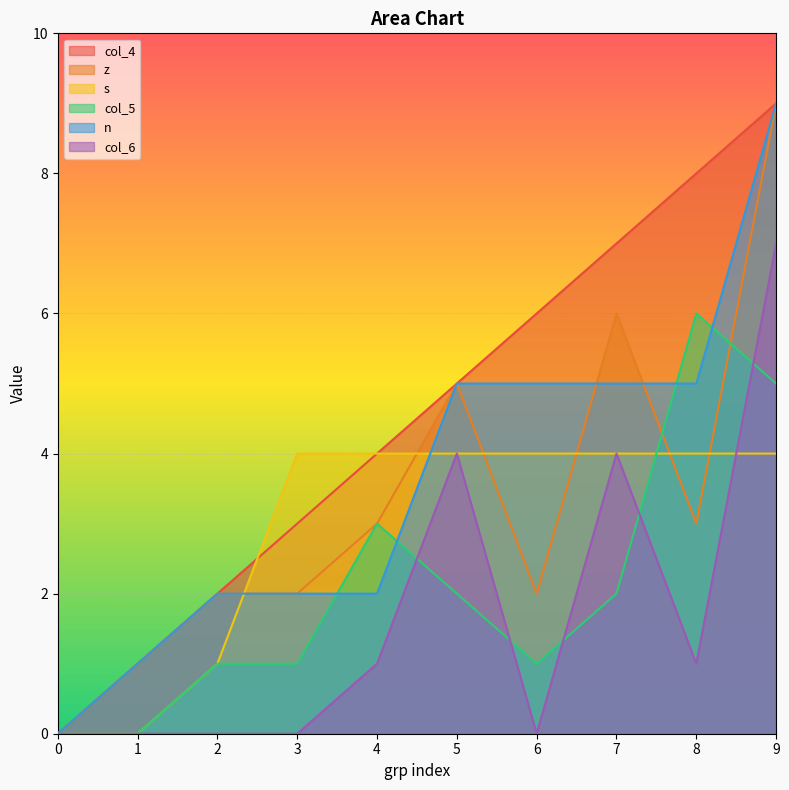

How many lines are shown in the chart?

6